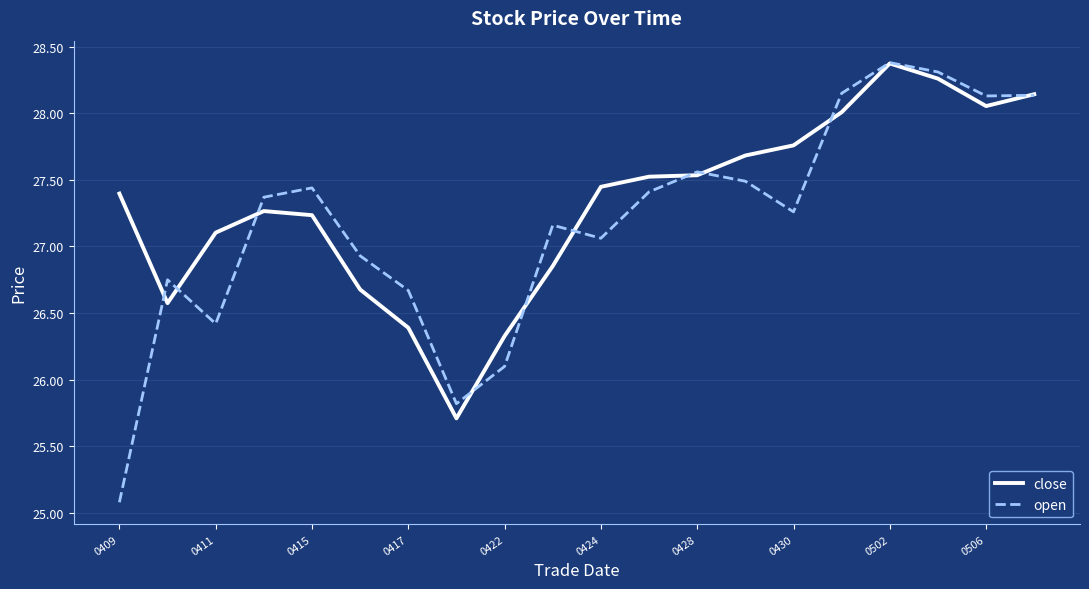

What is the greatest value displayed?

28.4